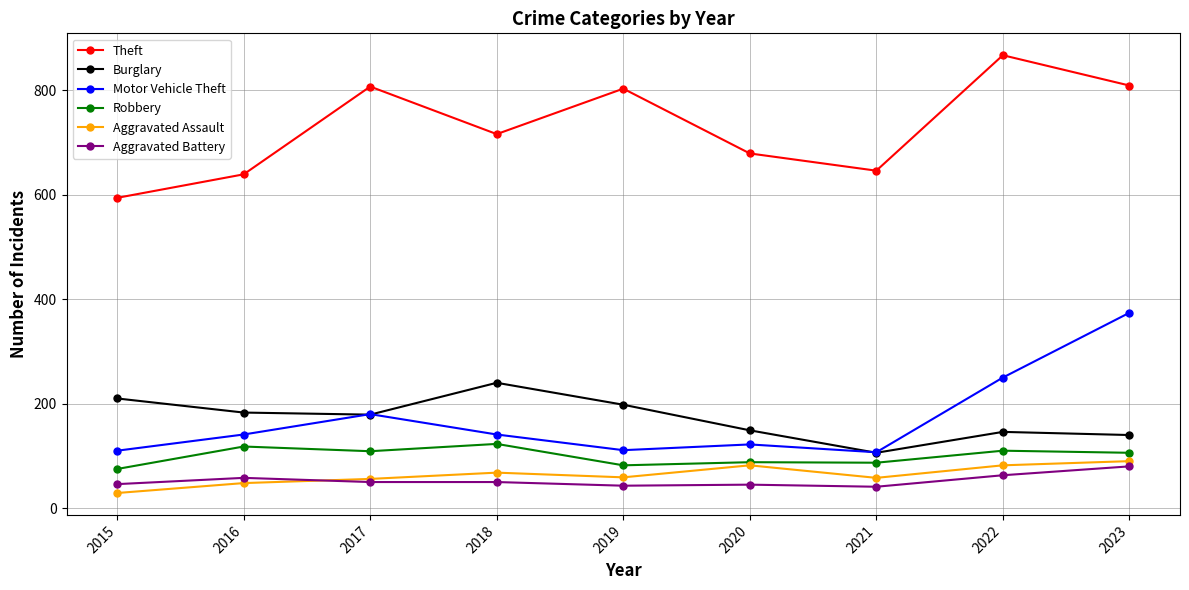

What is the difference between the Aggravated Battery values at 2021 and 2023?

39